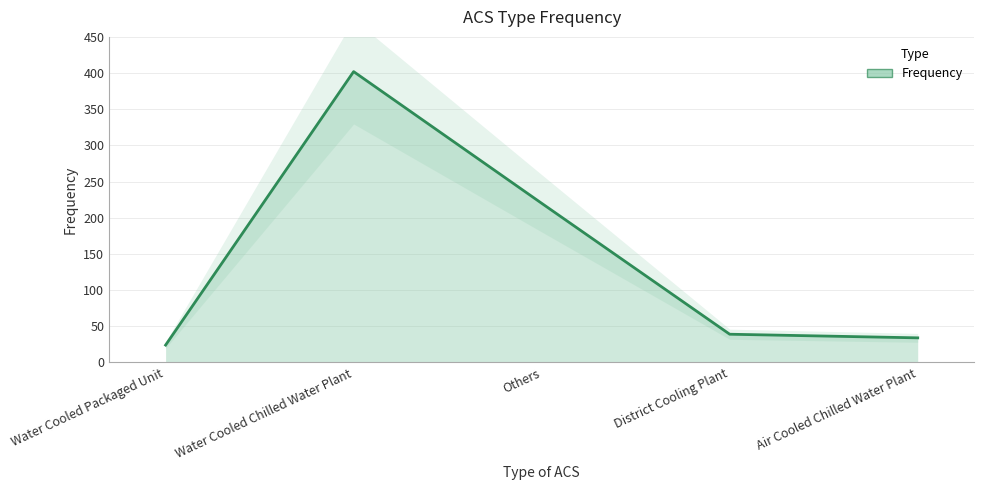

What is the difference between the values at District Cooling Plant and Water Cooled Packaged Unit?

15